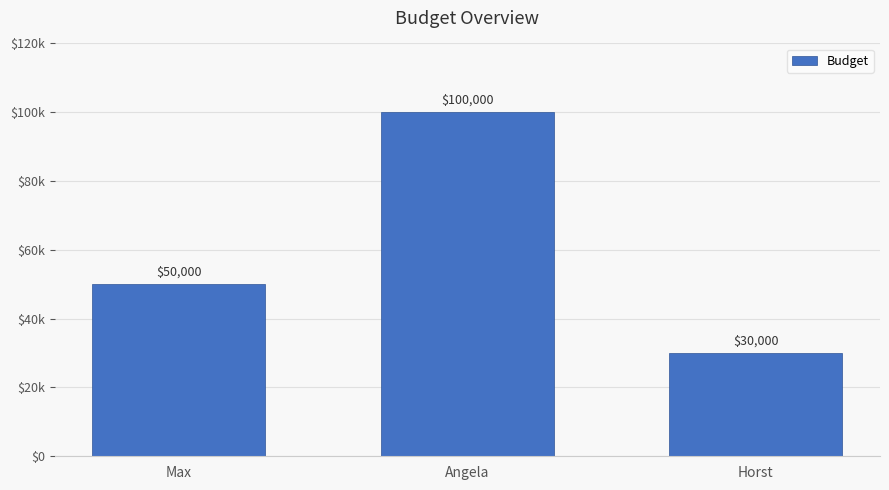

List the labels in order of value, largest first.

Angela, Max, Horst